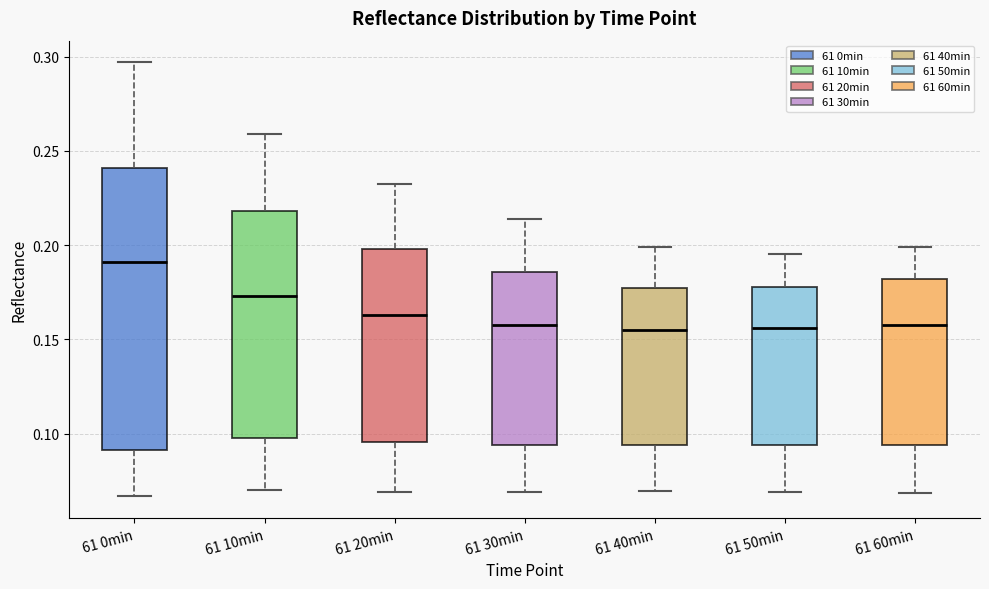

Reading left to right, read every box against the y-axis: the position of its median line, the range the box covers, and the ends of its whiskers. The values are not printed on the chart, so give them approximately, as read against the axis.

61 0min: median 0.190, box 0.090 to 0.240, whiskers 0.065 to 0.295
61 10min: median 0.175, box 0.100 to 0.220, whiskers 0.070 to 0.260
61 20min: median 0.165, box 0.095 to 0.200, whiskers 0.070 to 0.230
61 30min: median 0.155, box 0.095 to 0.185, whiskers 0.070 to 0.215
61 40min: median 0.155, box 0.095 to 0.175, whiskers 0.070 to 0.200
61 50min: median 0.155, box 0.095 to 0.180, whiskers 0.070 to 0.195
61 60min: median 0.160, box 0.095 to 0.180, whiskers 0.070 to 0.200